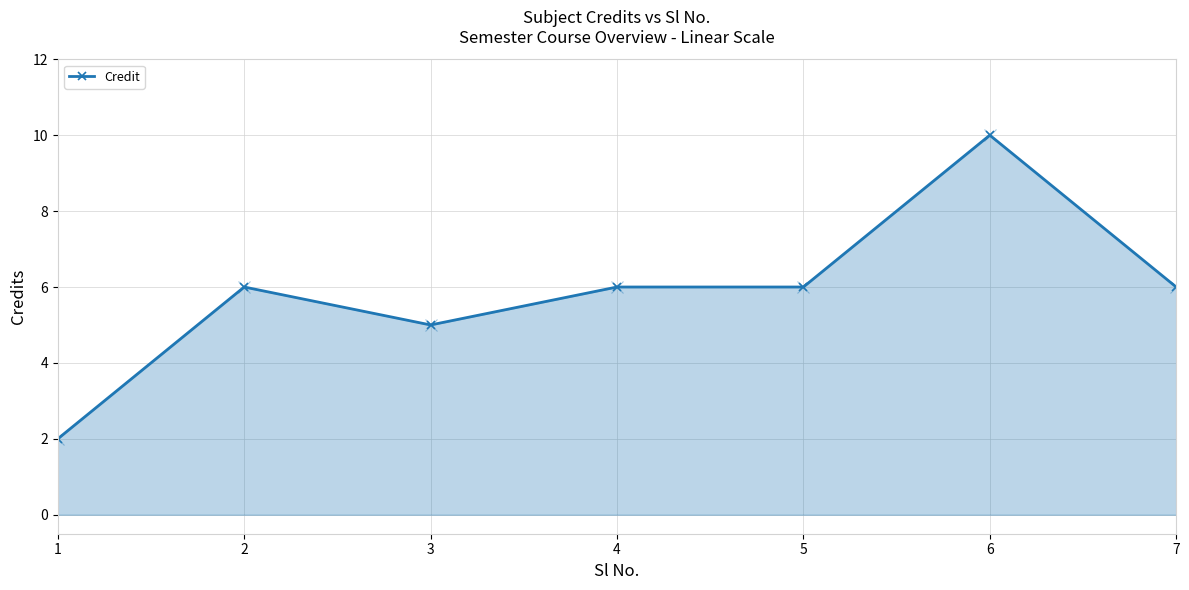

The value at 4 is 4. True or false?

False